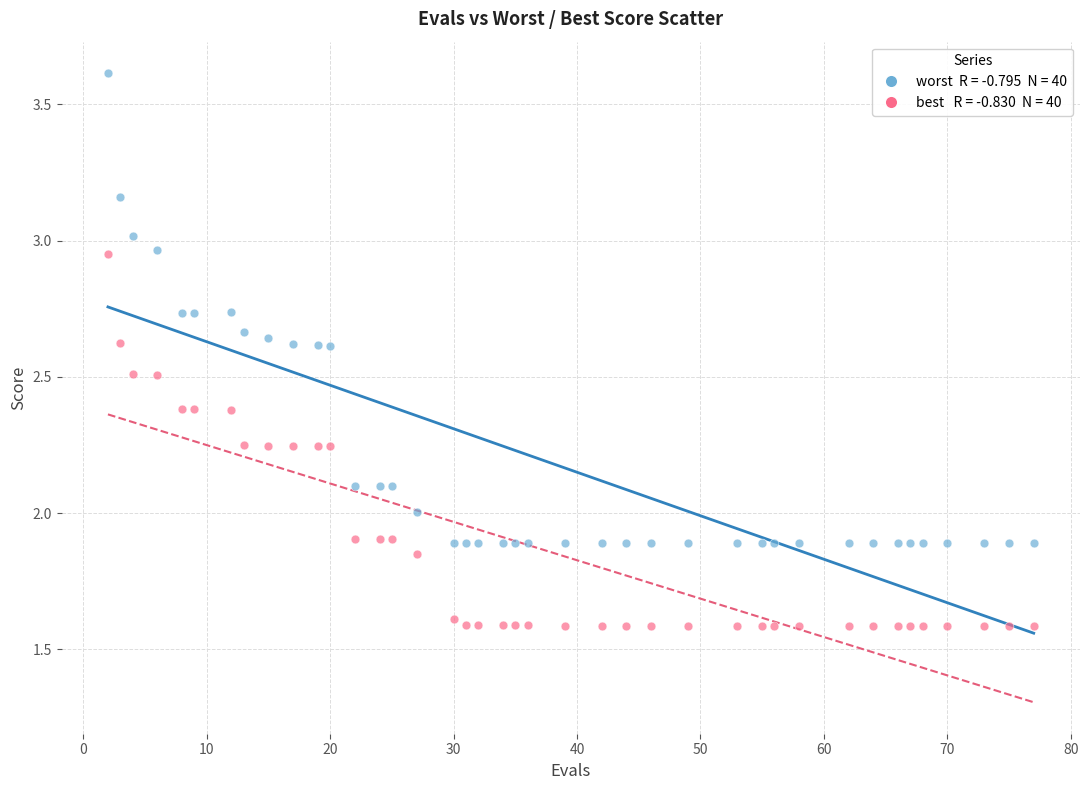

Across all data points, what is the range of X values (max minus min)?

75.0